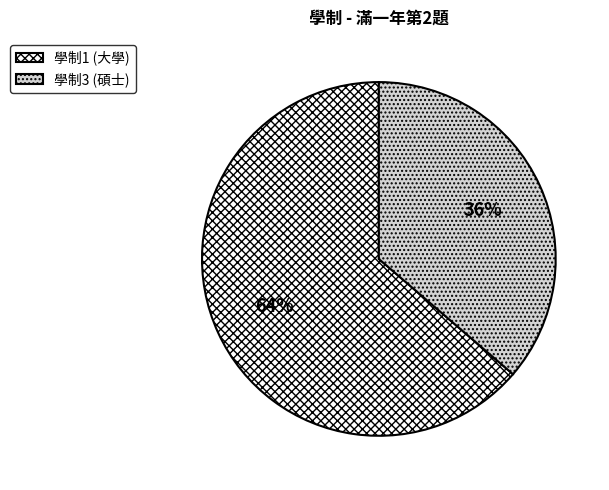

Rank the categories by value from highest to lowest.

學制1 (大學), 學制3 (碩士)